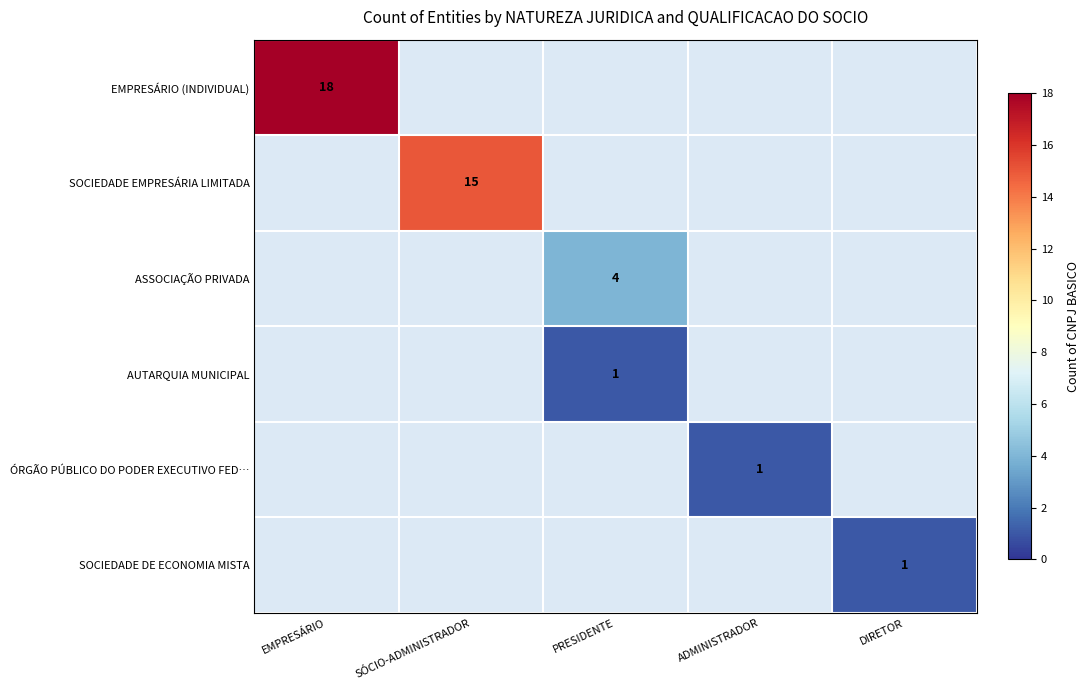

The value of EMPRESÁRIO (INDIVIDUAL) at EMPRESÁRIO is 18. True or false?

True